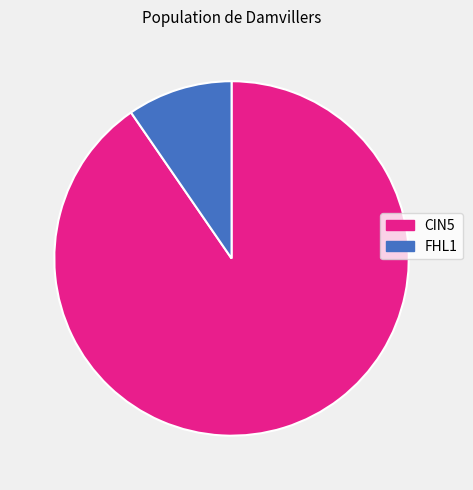

Does any single category account for the majority?

Yes